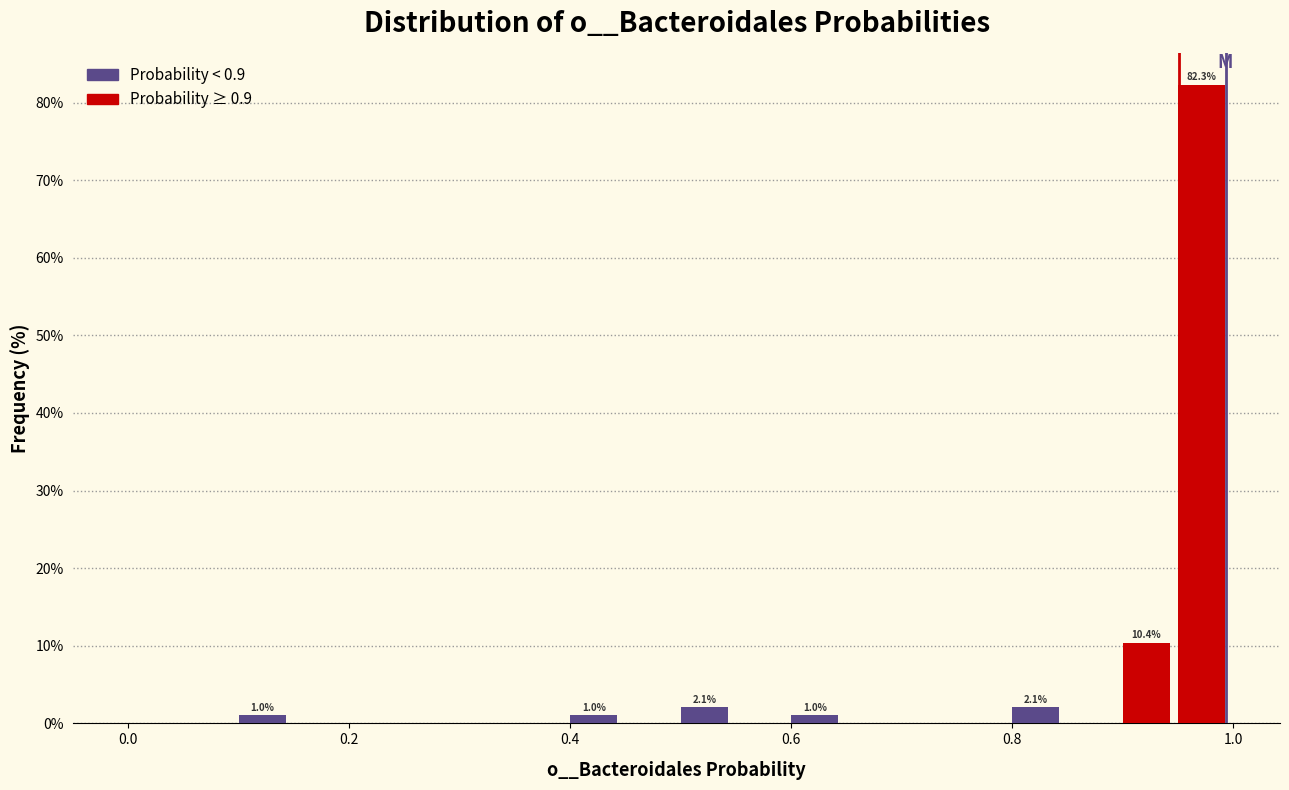

Around what value on the x-axis is the tallest bar? Give the approximate position of its centre, as read against the axis.

0.98